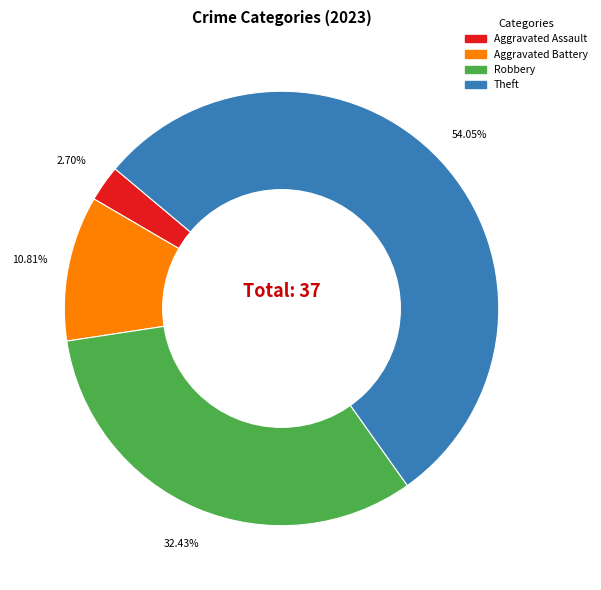

Which category has the biggest portion of the pie?

Theft